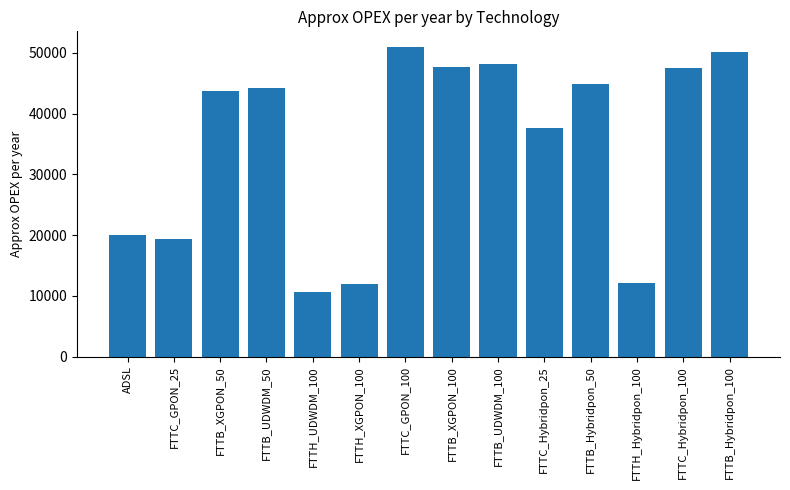

Count the number of data series in this chart.

1